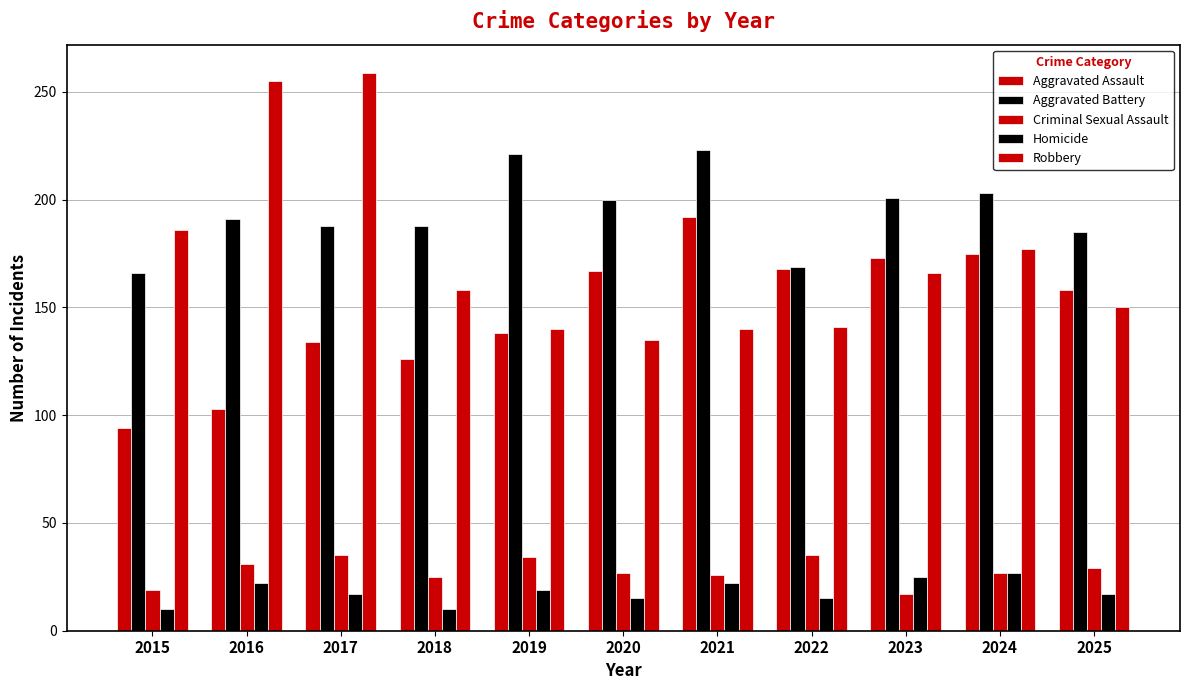

Rank the series at 2021 from highest to lowest value.

Aggravated Battery, Aggravated Assault, Robbery, Criminal Sexual Assault, Homicide